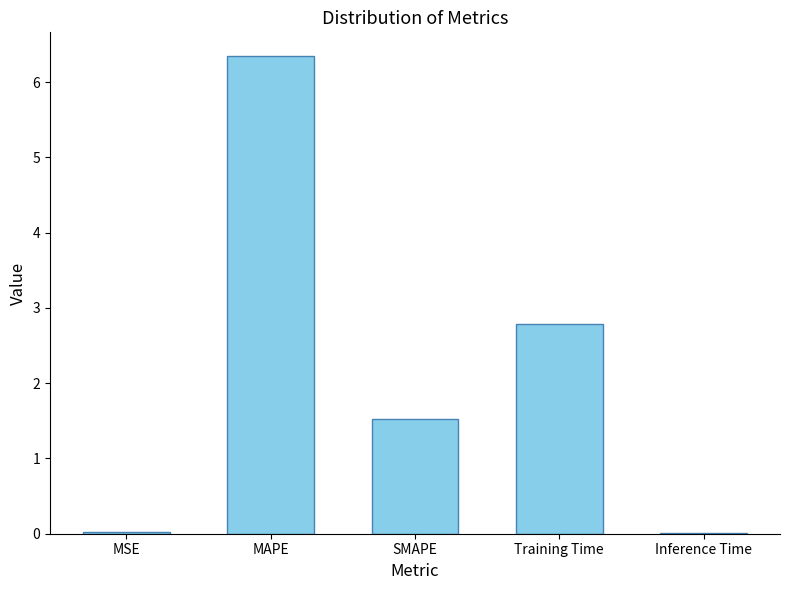

The value at Training Time is 0.7. True or false?

False